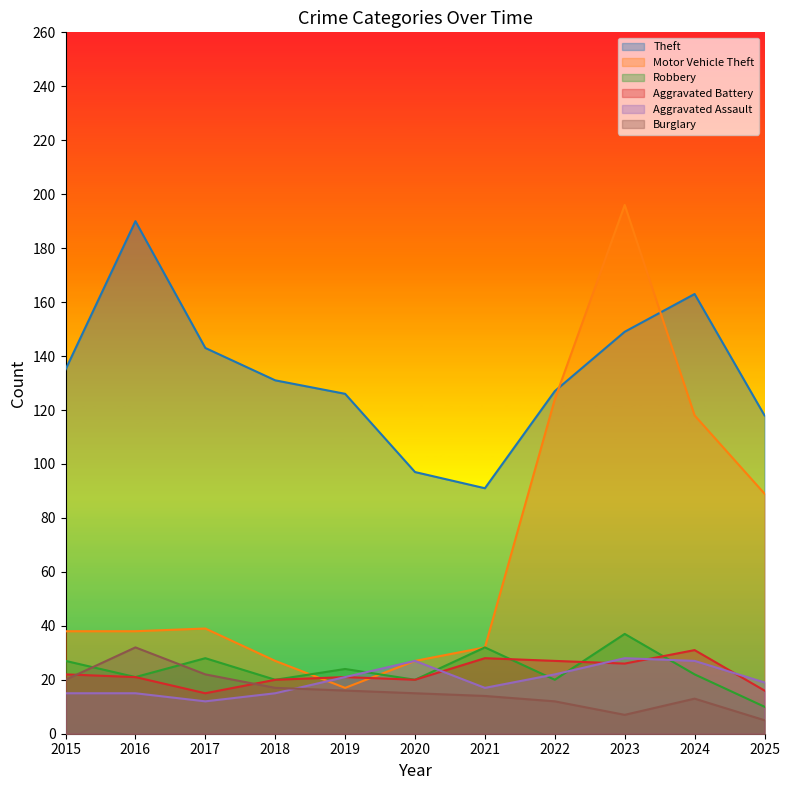

Where does the Aggravated Assault series first go above 19?

2019